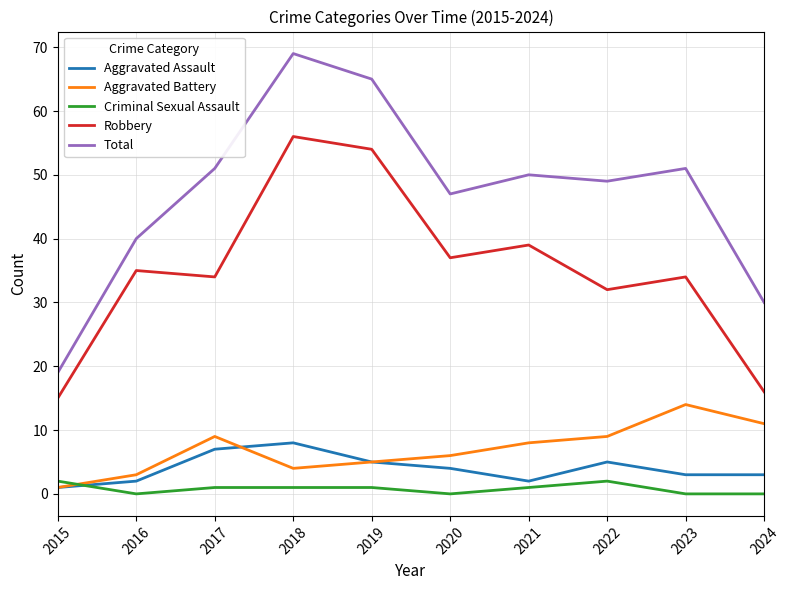

What is the difference between the highest and lowest values at 2018?

68